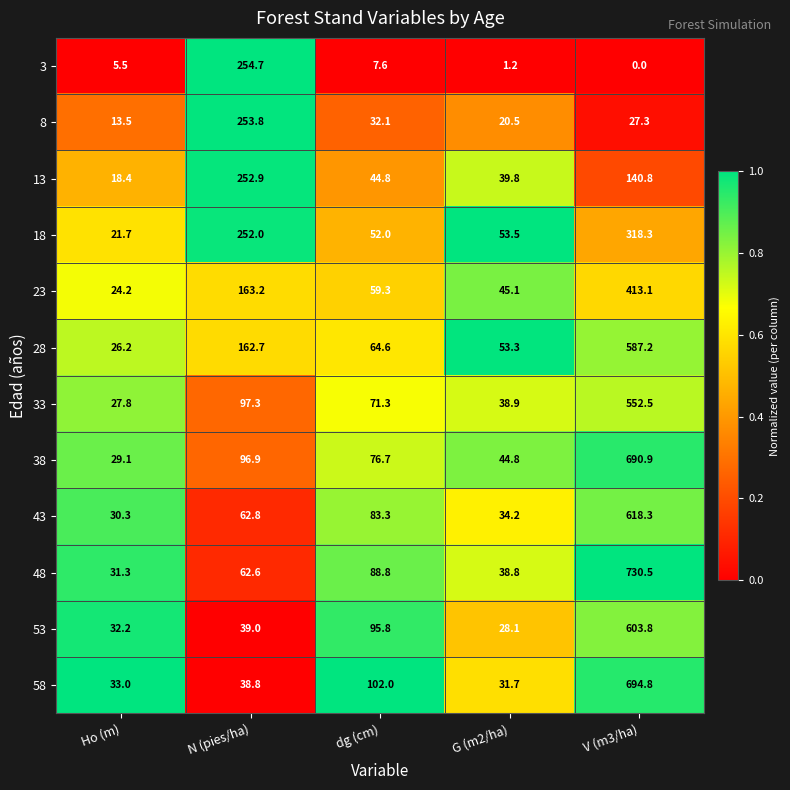

Between Ho (m) and N (pies/ha), which series saw the biggest shift?

3